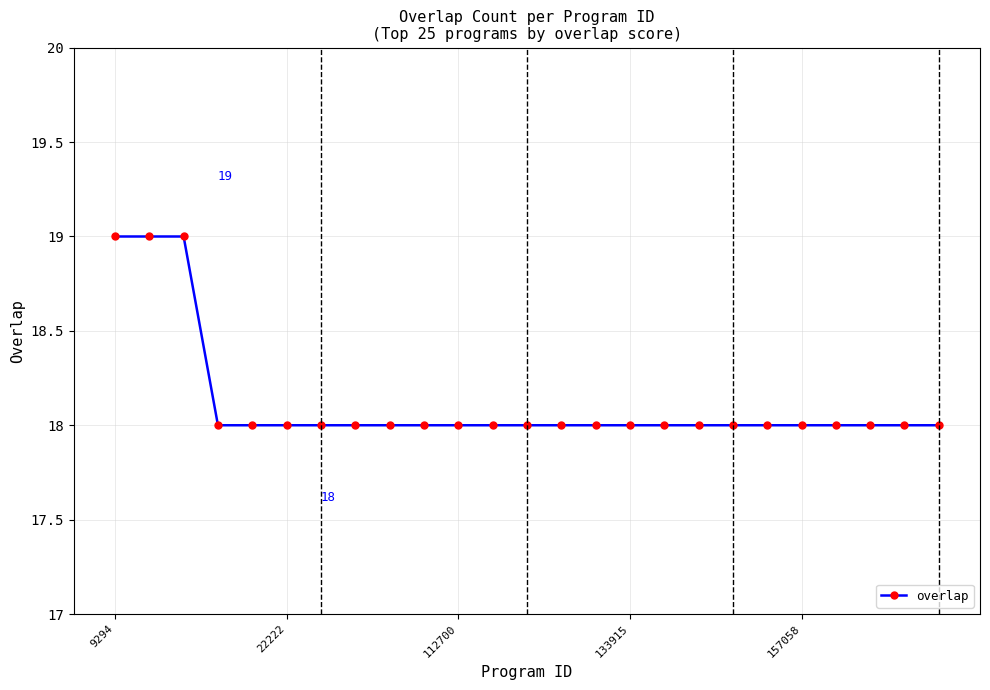

What is the average value?

18